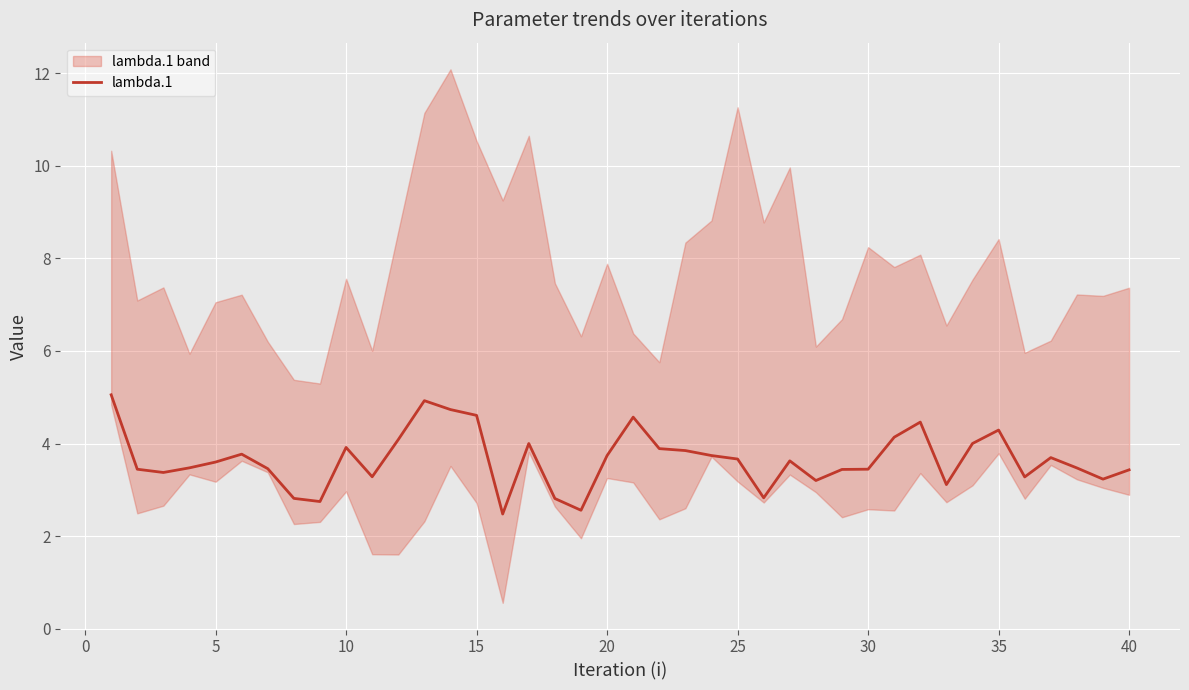

What is the difference between the maximum and minimum values?

2.6